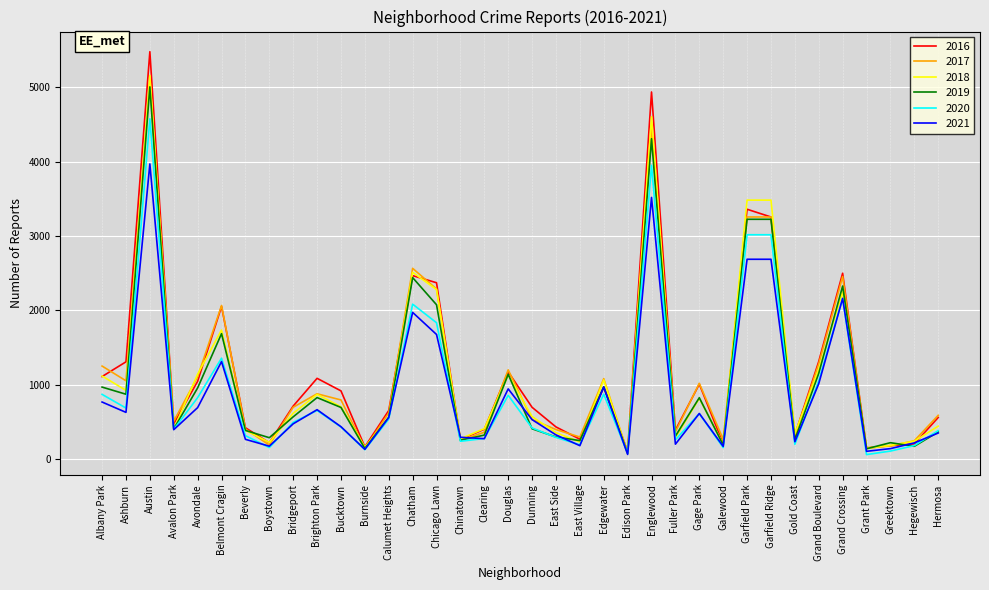

What is the total value across all series at Edgewater?

5925